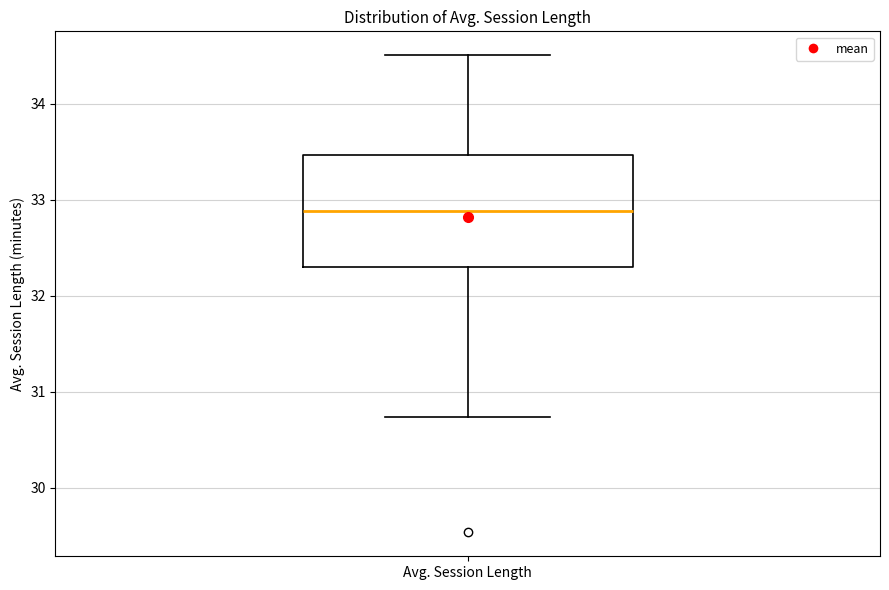

Transcribe this box plot: give where the median line is, the range the box spans, and where the two whiskers end, as read against the y-axis. The values are not printed on the chart, so give them approximately, as read against the axis.

median 32.9, box 32.3 to 33.5, whiskers 30.7 to 34.5